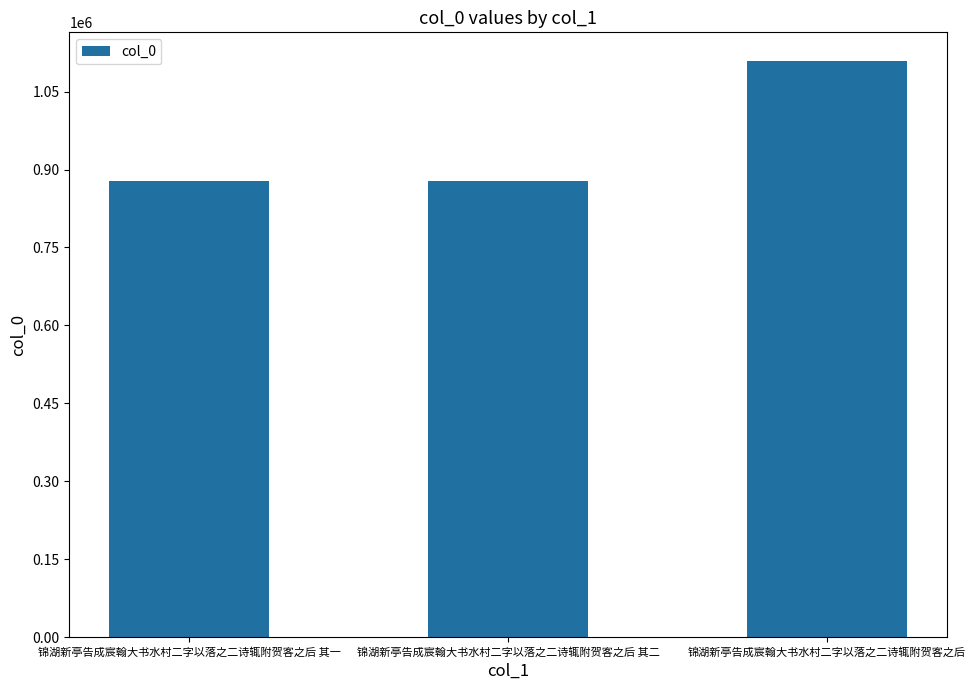

Are the bars grouped side by side (vs. stacked)?

No